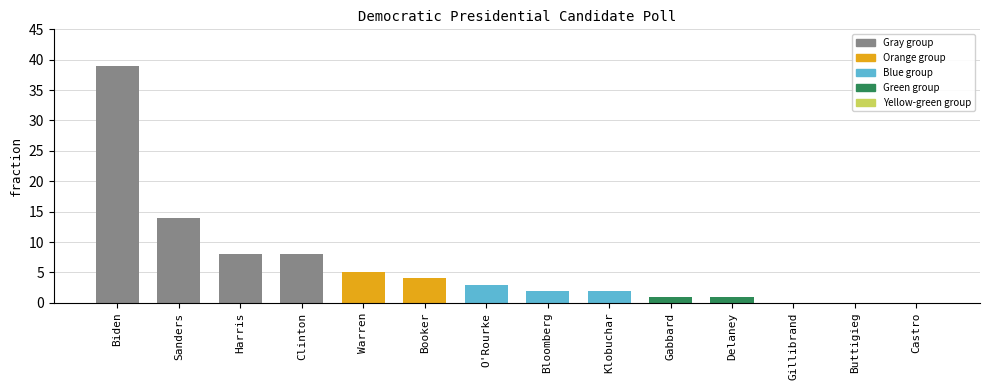

Reading left to right, extract all data points from this chart.

39	14	8	8	5	4	3	2	2	1	1	0	0	0